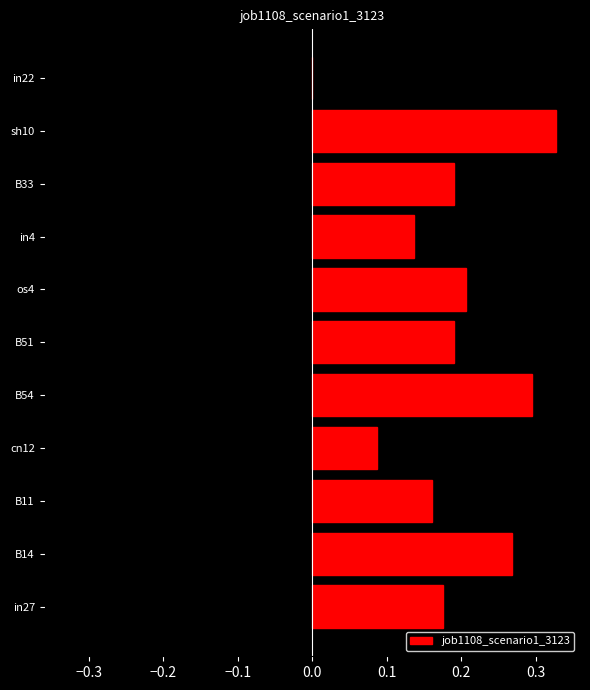

Is it true that job1108_scenario1_3123 equals 0.1 at sh10?

False